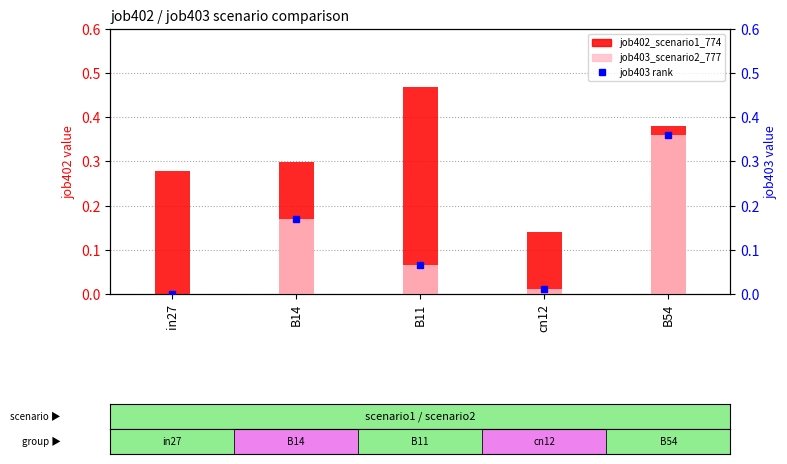

Reading left to right, list all the values displayed in this chart.

job402_scenario1_774: in27=0.3	B14=0.3	B11=0.5	cn12=0.1	B54=0.4
job403_scenario2_777: in27=0.0	B14=0.2	B11=0.1	cn12=0.0	B54=0.4
job403_scenario2_777 (rank): in27=0.0	B14=0.2	B11=0.1	cn12=0.0	B54=0.4